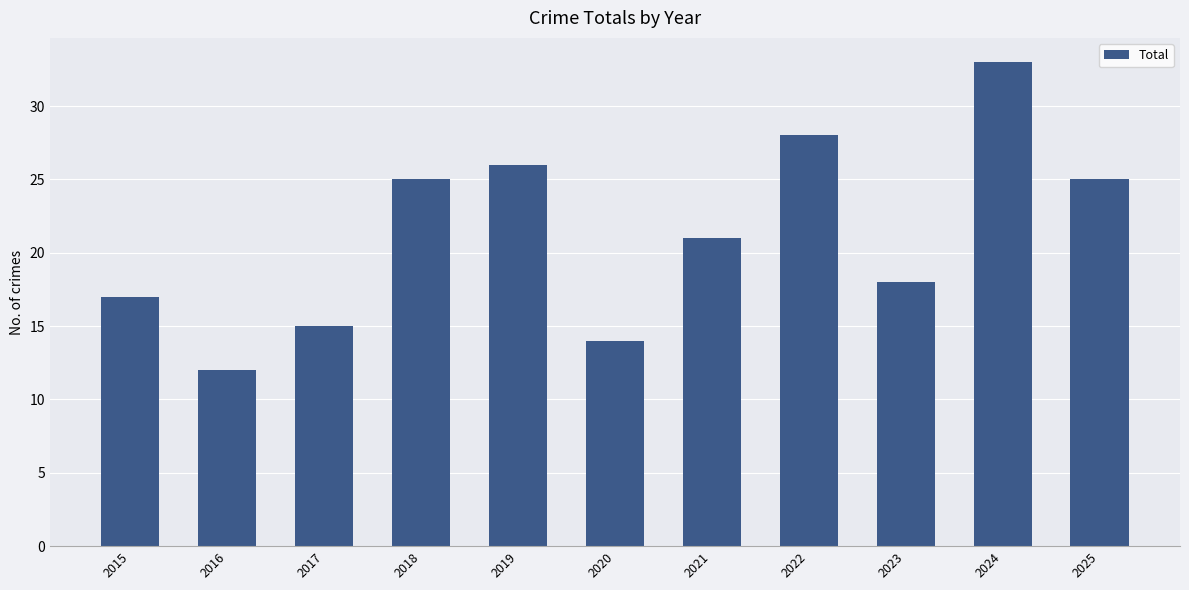

What is the value of the 10th bar from the left?

33